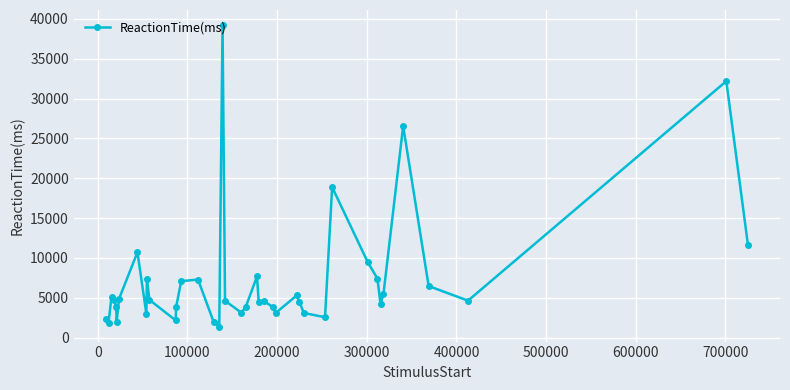

What is the value of the 24th point from the left?

4562